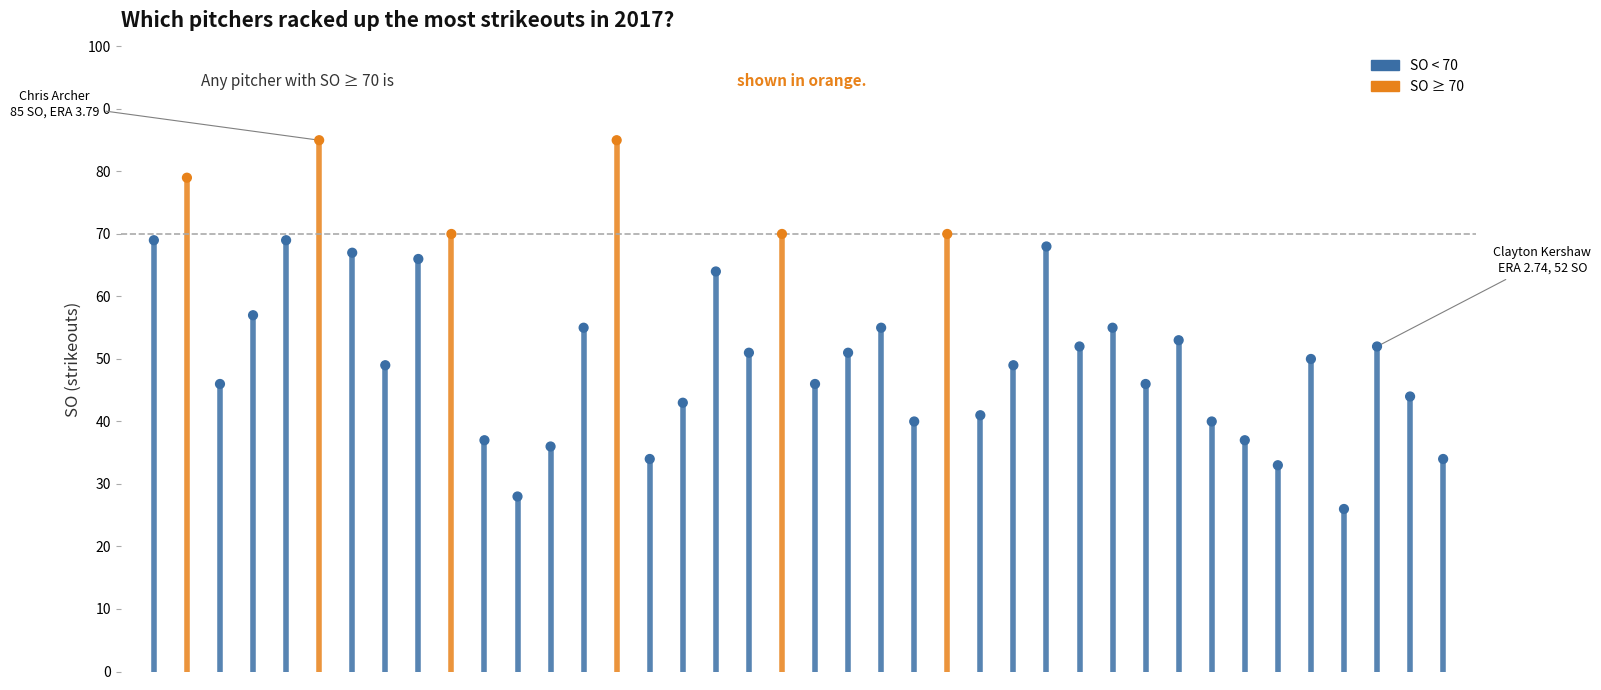

Approximately how many times larger is the value at 13 compared to 5?

0.6